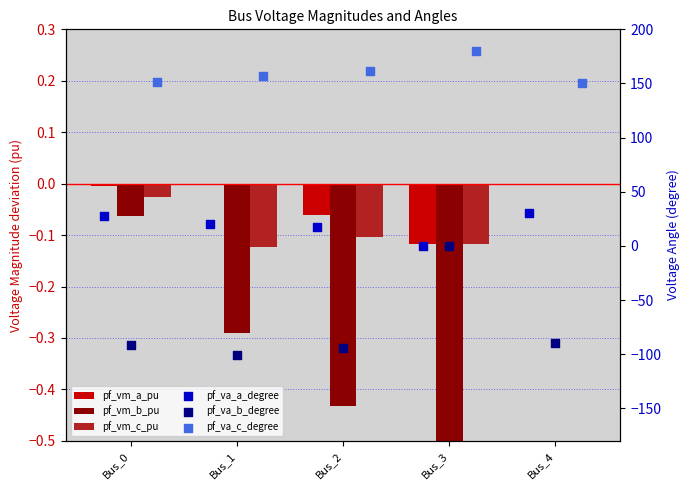

Which series contains the highest Y value?

pf_va_c_degree